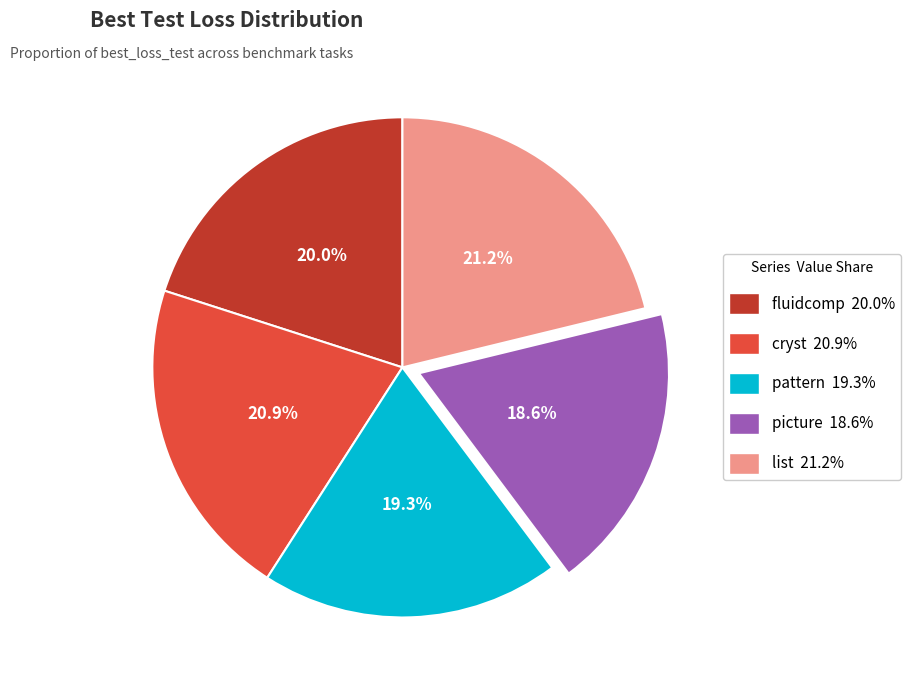

Is there any slice that represents more than half of the pie?

No